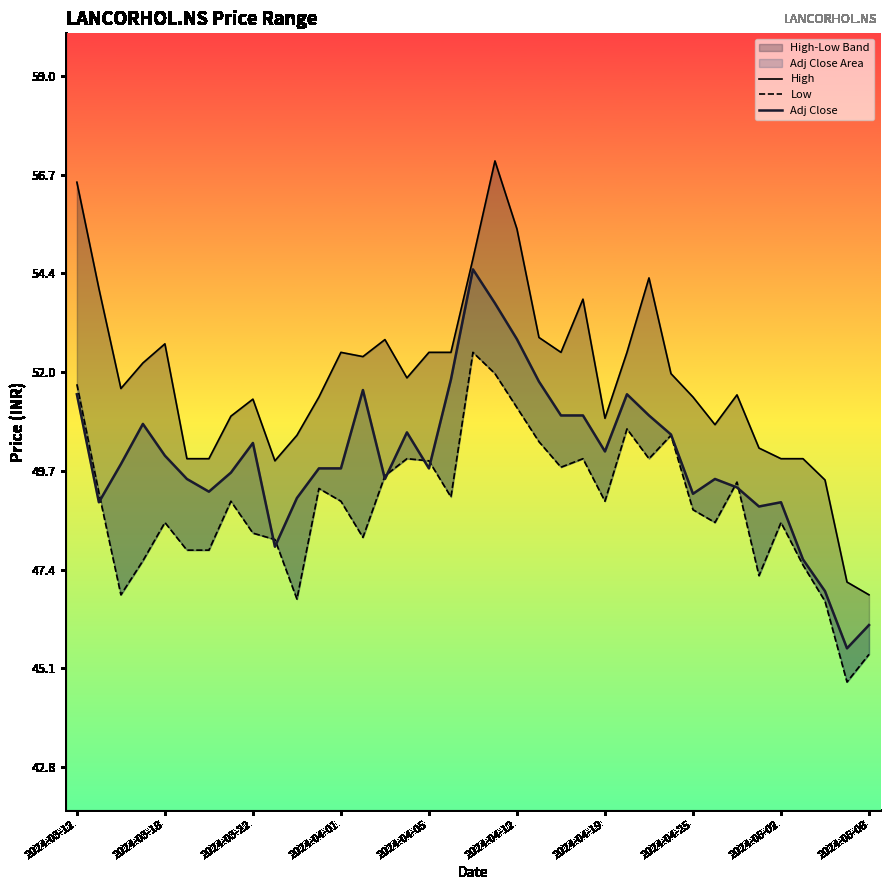

Which series ends up on top after the final intersection of Low and Adj Close?

Adj Close